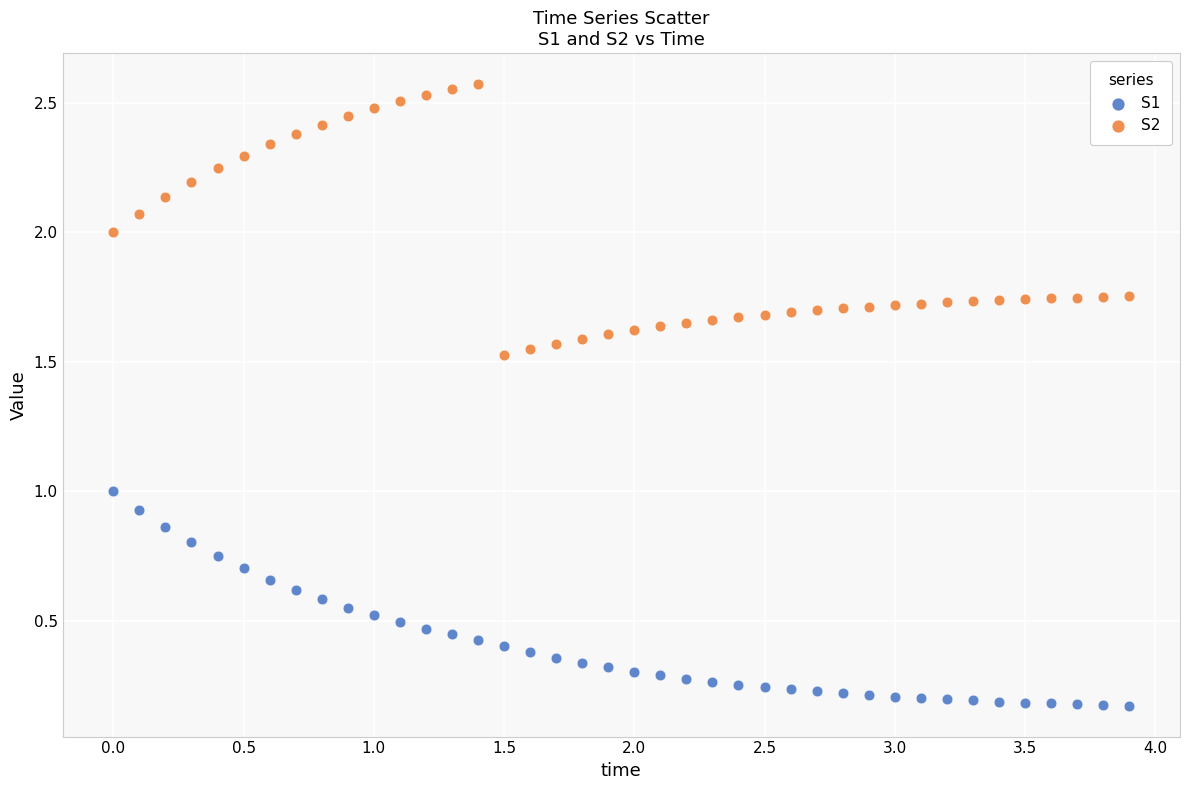

What are all the series names shown in the legend?

S1, S2